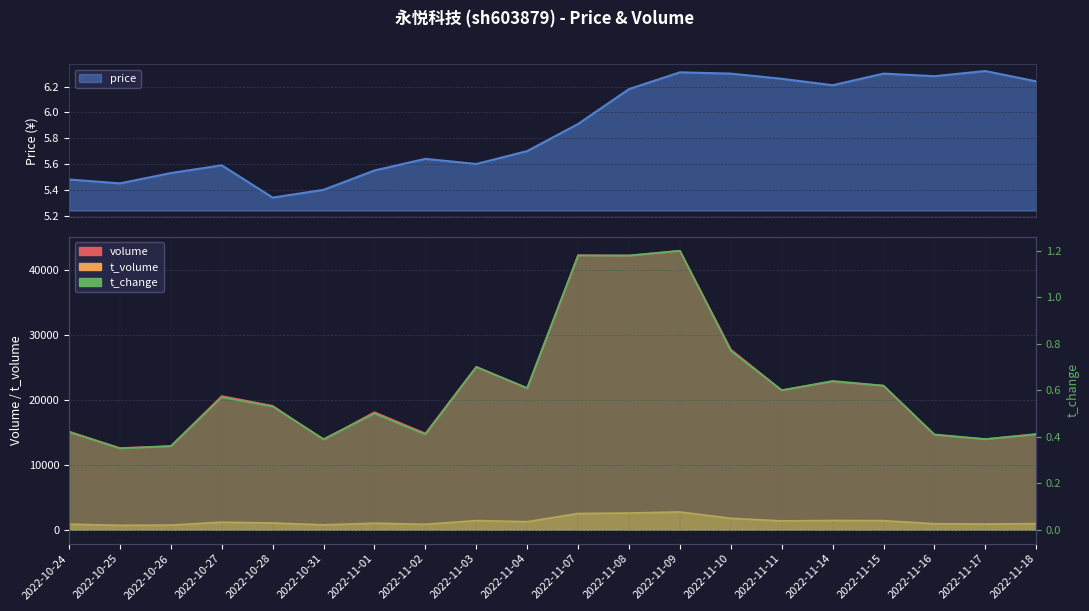

List the series in order of their peak value, highest first.

volume, t_volume, price, t_change